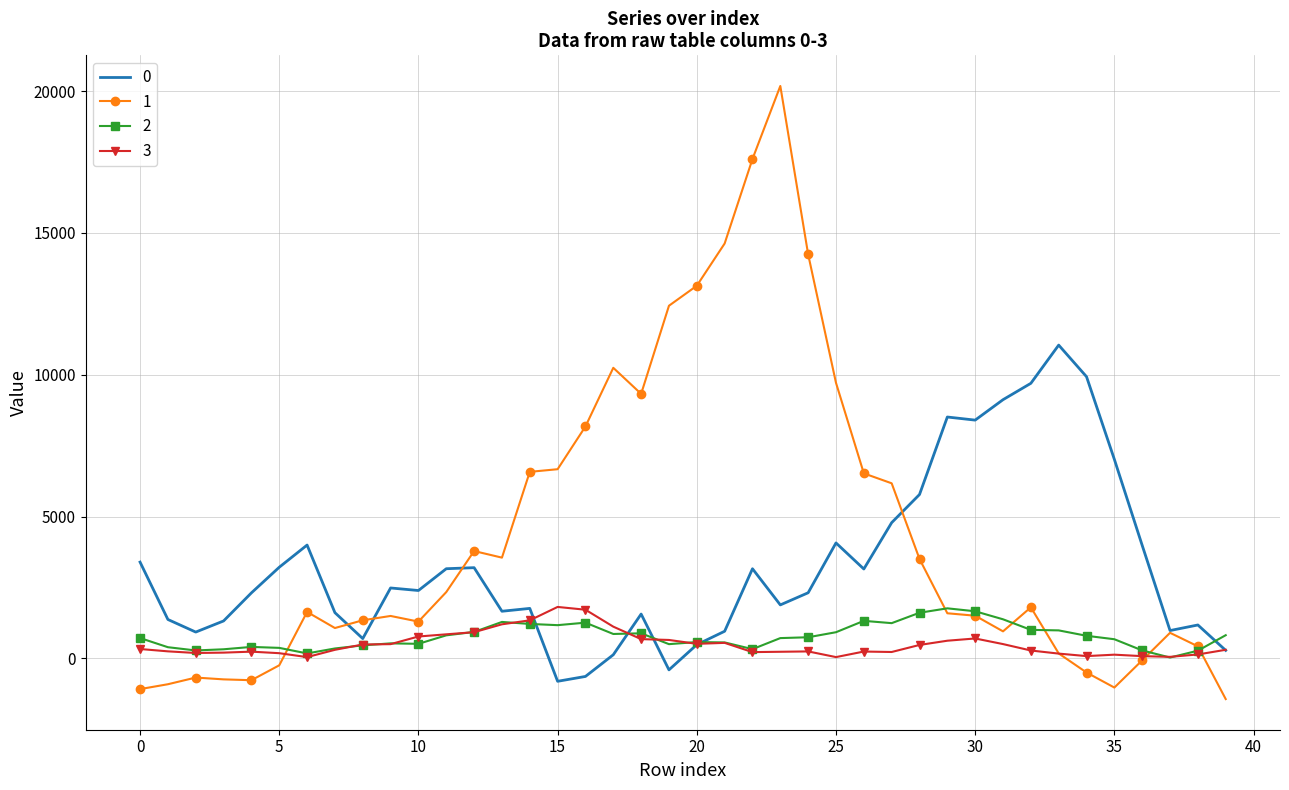

True or false: 1 and 3 cross at least once.

True